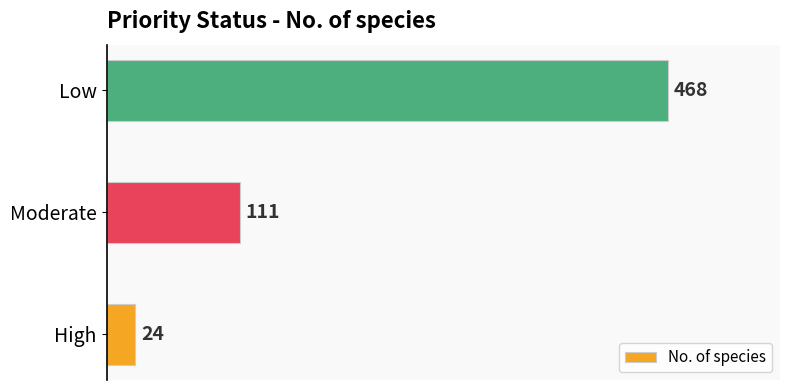

Read the value at High, to the nearest 5.

25